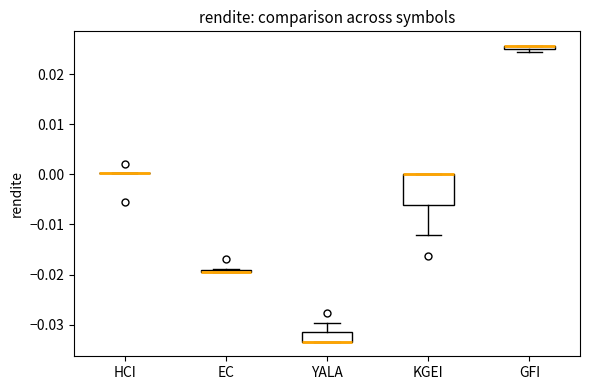

Where is the lower edge of the box for KGEI on the y-axis? The values are not printed on the chart, so give them approximately, as read against the axis.

-0.006